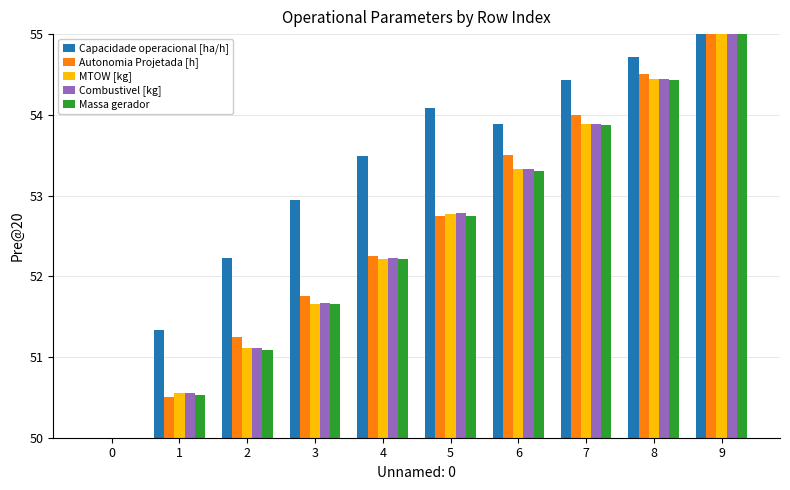

Does the chart contain stacked bars?

No